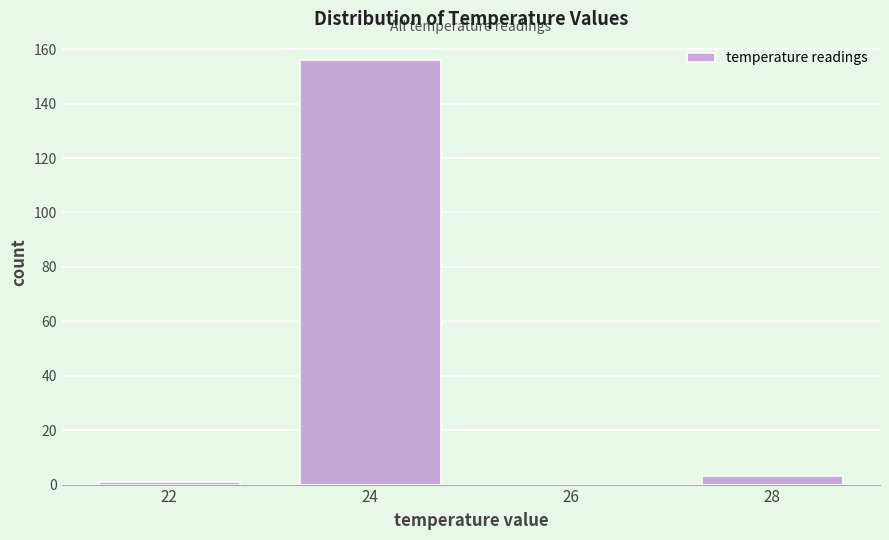

Reading left to right, list all the values displayed in this chart.

22=1	24=156	26=0	28=3